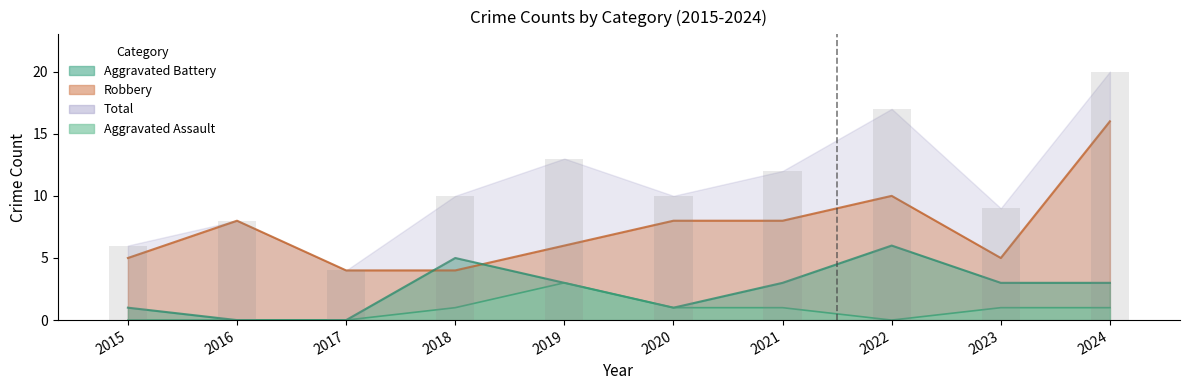

Rank the series by their maximum value, from lowest to highest.

Aggravated Assault, Aggravated Battery, Robbery, Total